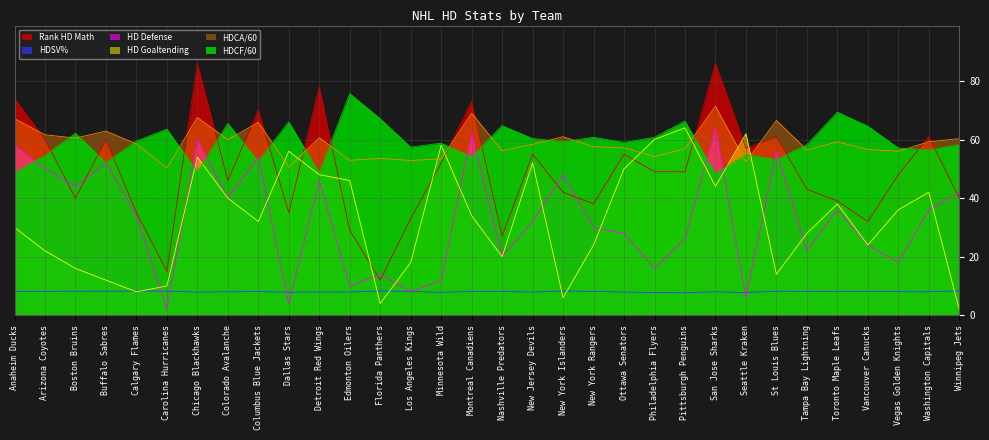

Where is the first local maximum for HD Goaltending?

Chicago Blackhawks